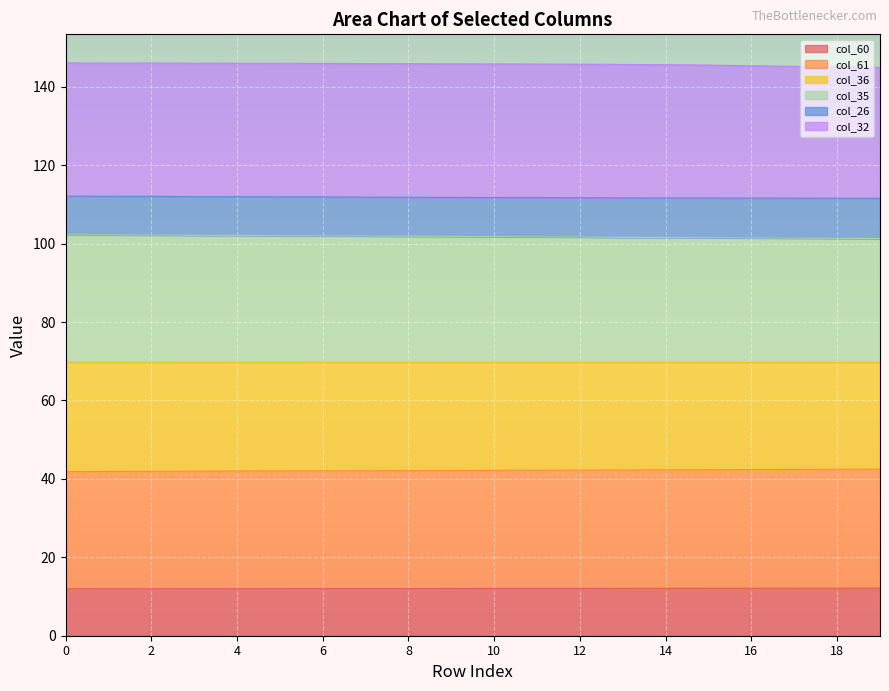

True or false: col_36 and col_61 cross at least once.

False